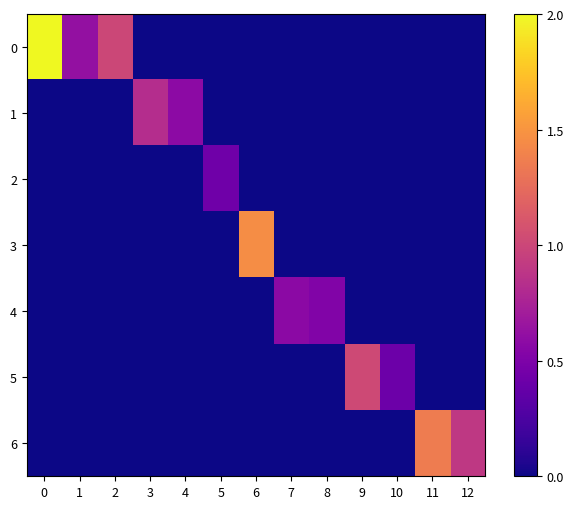

Reading left to right, transcribe all the data shown in this chart.

0: 0=2.0	1=0.6	2=1.0	3=0.0	4=0.0	5=0.0	6=0.0	7=0.0	8=0.0	9=0.0	10=0.0	11=0.0	12=0.0
1: 0=0.0	1=0.0	2=0.0	3=0.8	4=0.6	5=0.0	6=0.0	7=0.0	8=0.0	9=0.0	10=0.0	11=0.0	12=0.0
2: 0=0.0	1=0.0	2=0.0	3=0.0	4=0.0	5=0.4	6=0.0	7=0.0	8=0.0	9=0.0	10=0.0	11=0.0	12=0.0
3: 0=0.0	1=0.0	2=0.0	3=0.0	4=0.0	5=0.0	6=1.5	7=0.0	8=0.0	9=0.0	10=0.0	11=0.0	12=0.0
4: 0=0.0	1=0.0	2=0.0	3=0.0	4=0.0	5=0.0	6=0.0	7=0.6	8=0.5	9=0.0	10=0.0	11=0.0	12=0.0
5: 0=0.0	1=0.0	2=0.0	3=0.0	4=0.0	5=0.0	6=0.0	7=0.0	8=0.0	9=1.0	10=0.4	11=0.0	12=0.0
6: 0=0.0	1=0.0	2=0.0	3=0.0	4=0.0	5=0.0	6=0.0	7=0.0	8=0.0	9=0.0	10=0.0	11=1.4	12=0.9